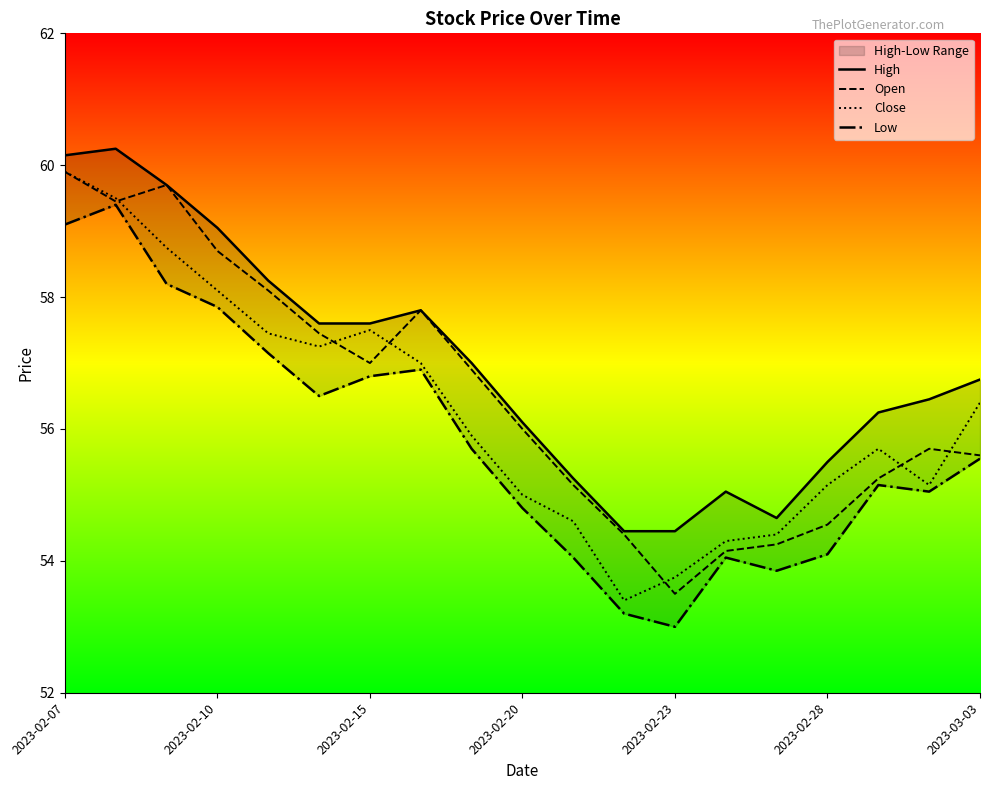

What is the maximum value for Open?

59.9